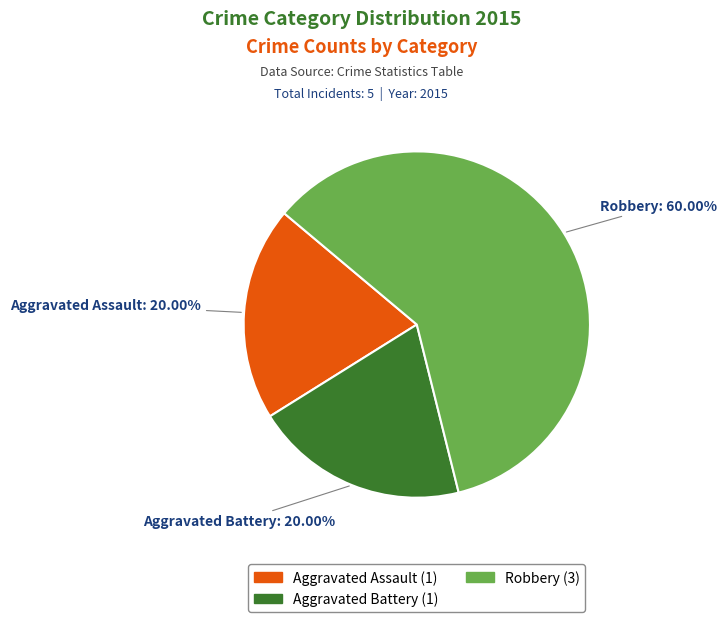

Do Robbery and Aggravated Battery together represent more than half of the pie?

Yes